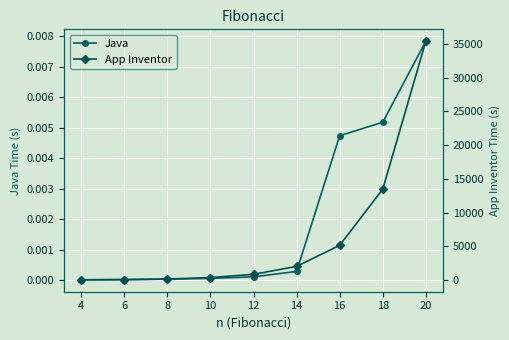

What are all the series names shown in the legend?

Java, App Inventor